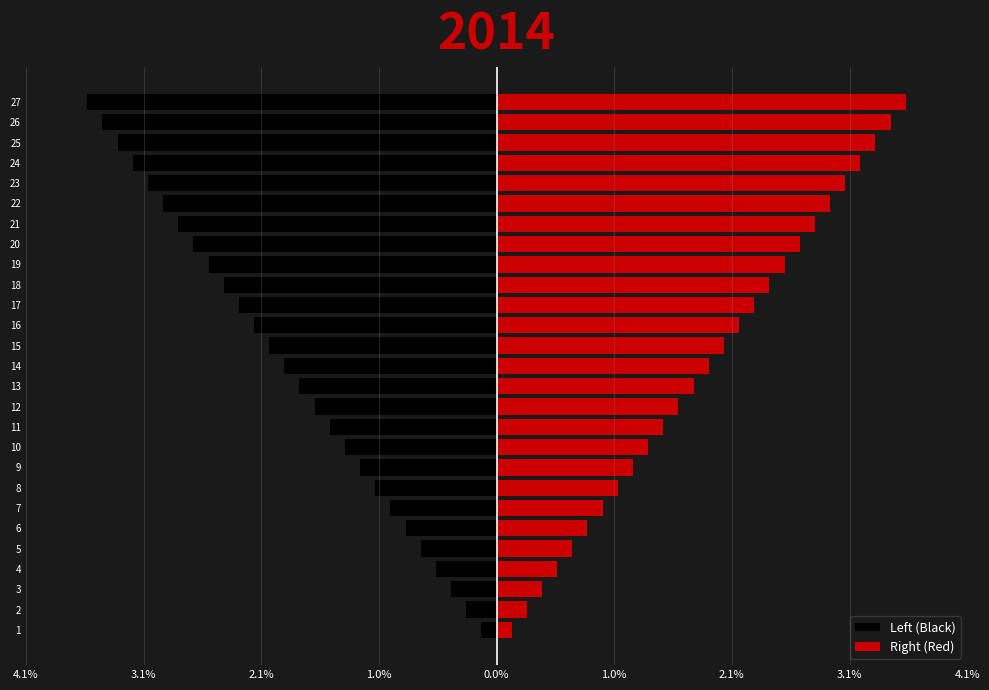

How many categories are shown in the chart?

27